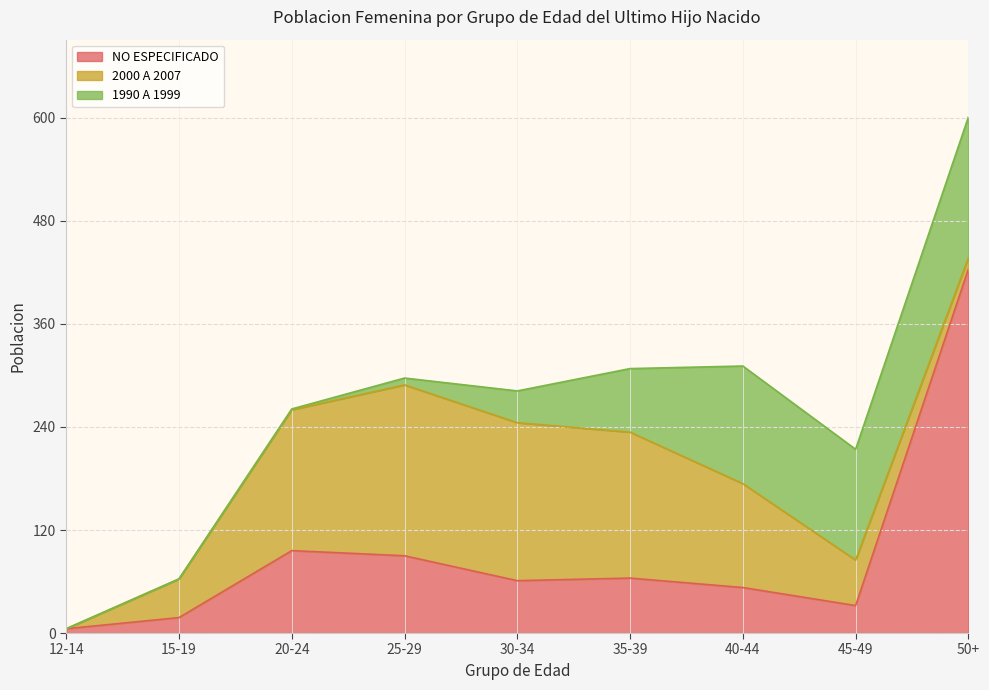

Reading left to right, transcribe all the data shown in this chart.

NO ESPECIFICADO: 12-14=5	15-19=18	20-24=96	25-29=90	30-34=61	35-39=64	40-44=53	45-49=32	50+=424
2000 A 2007: 12-14=0	15-19=45	20-24=164	25-29=199	30-34=184	35-39=170	40-44=121	45-49=53	50+=13
1990 A 1999: 12-14=0	15-19=0	20-24=1	25-29=8	30-34=37	35-39=74	40-44=137	45-49=129	50+=164